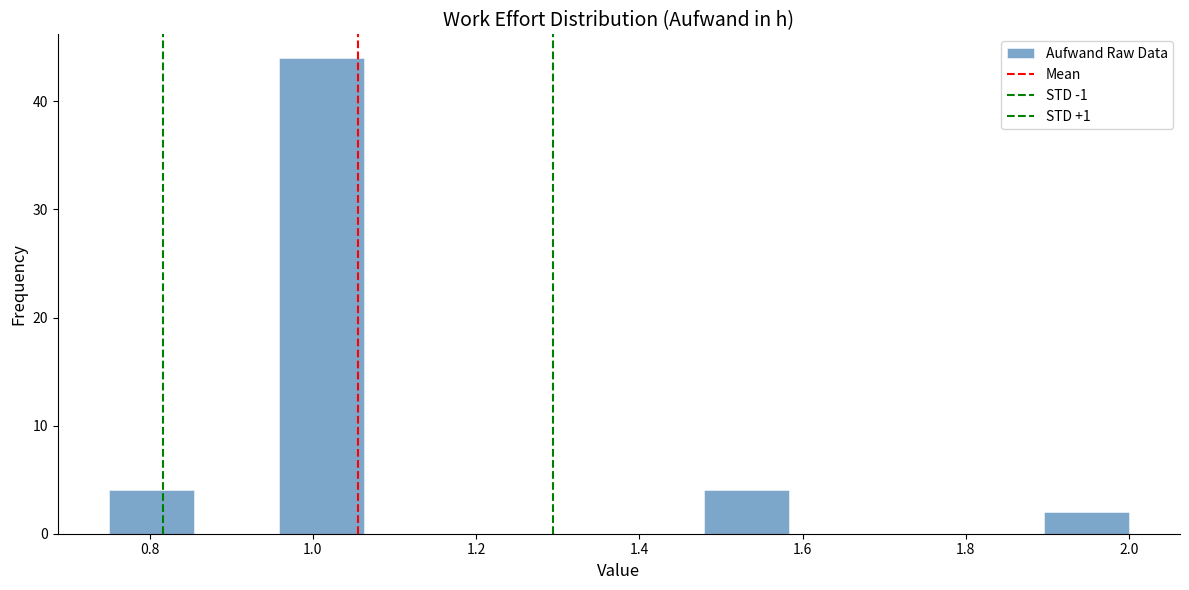

Reading left to right, transcribe this chart: for each bar, give the range it covers on the x-axis and its height. Neither the bar edges nor the heights are printed on the chart, so give them approximately, as read against the axes.

0.76 to 0.86: 4
0.86 to 0.96: 0
0.96 to 1.06: 44
1.06 to 1.16: 0
1.16 to 1.28: 0
1.28 to 1.38: 0
1.38 to 1.48: 0
1.48 to 1.58: 4
1.58 to 1.68: 0
1.68 to 1.80: 0
1.80 to 1.90: 0
1.90 to 2.00: 2